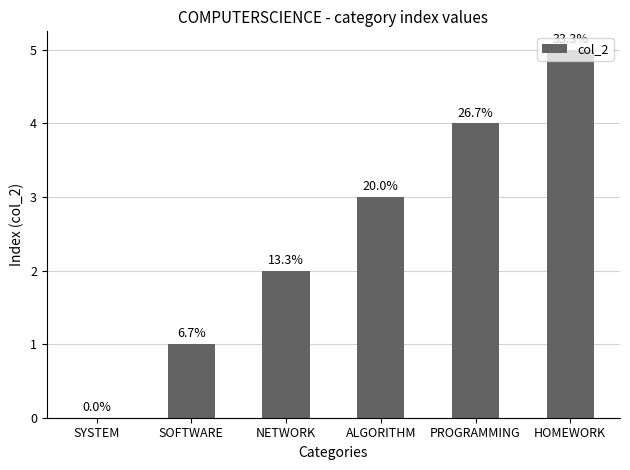

At which category does the chart reach its peak across all series?

HOMEWORK